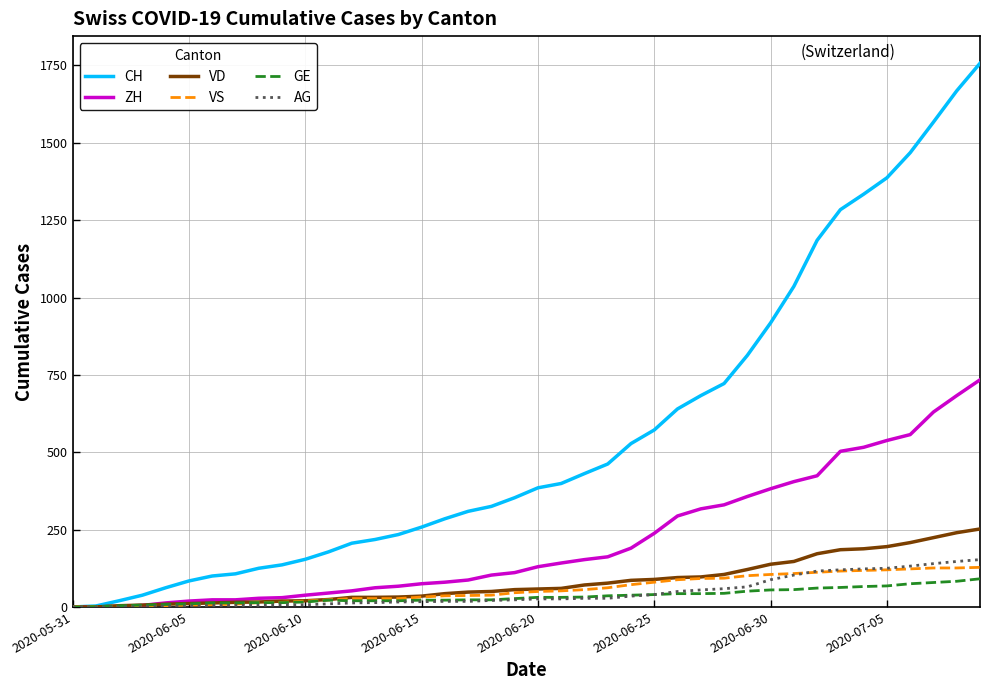

Which series has the widest spread of values?

CH